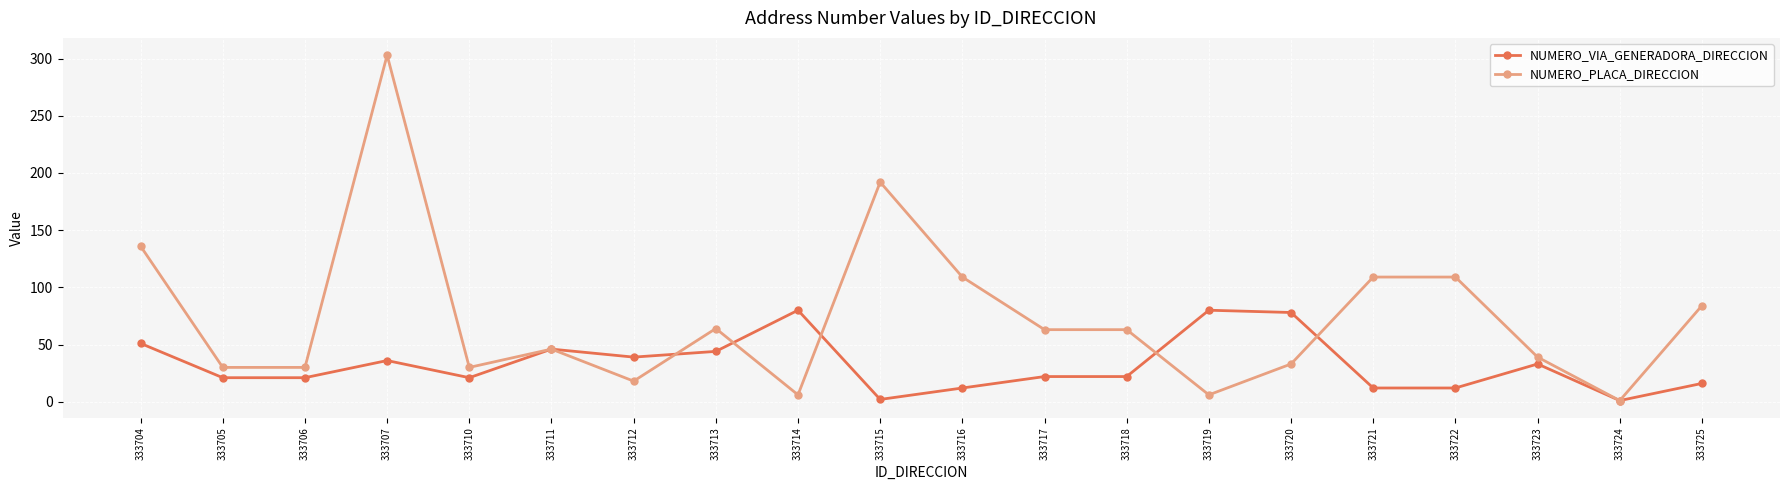

What is the spread (max minus min) of values at 333707?

267